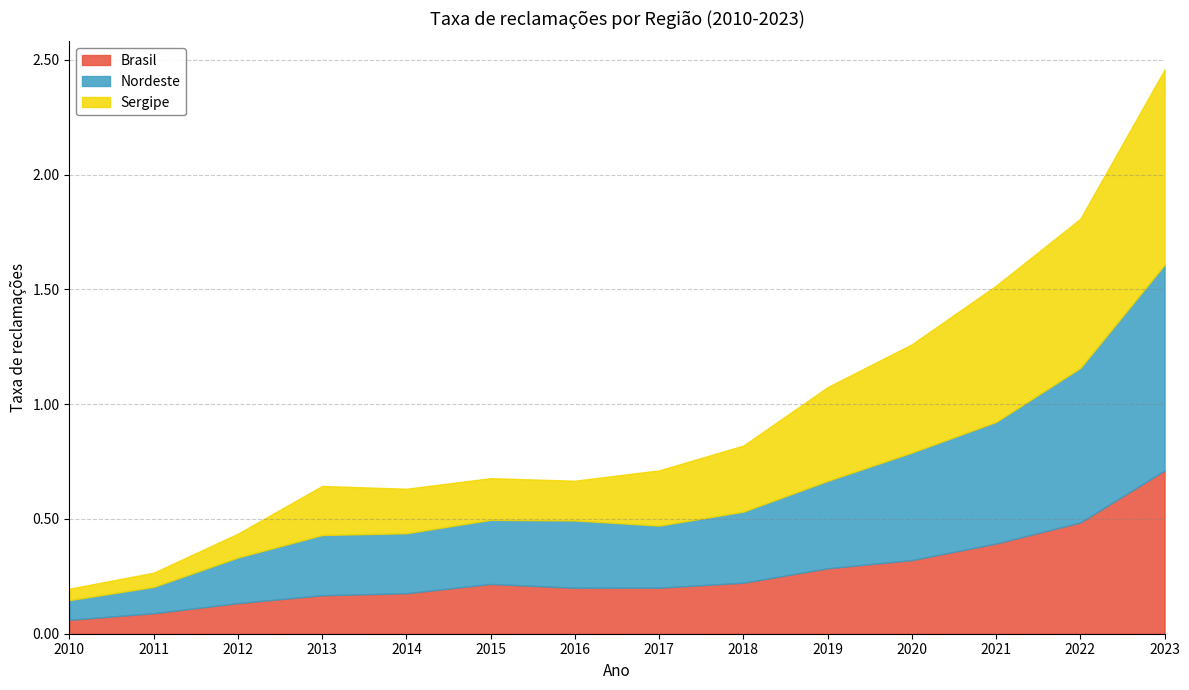

How many interior local peaks does the Brasil series have?

1